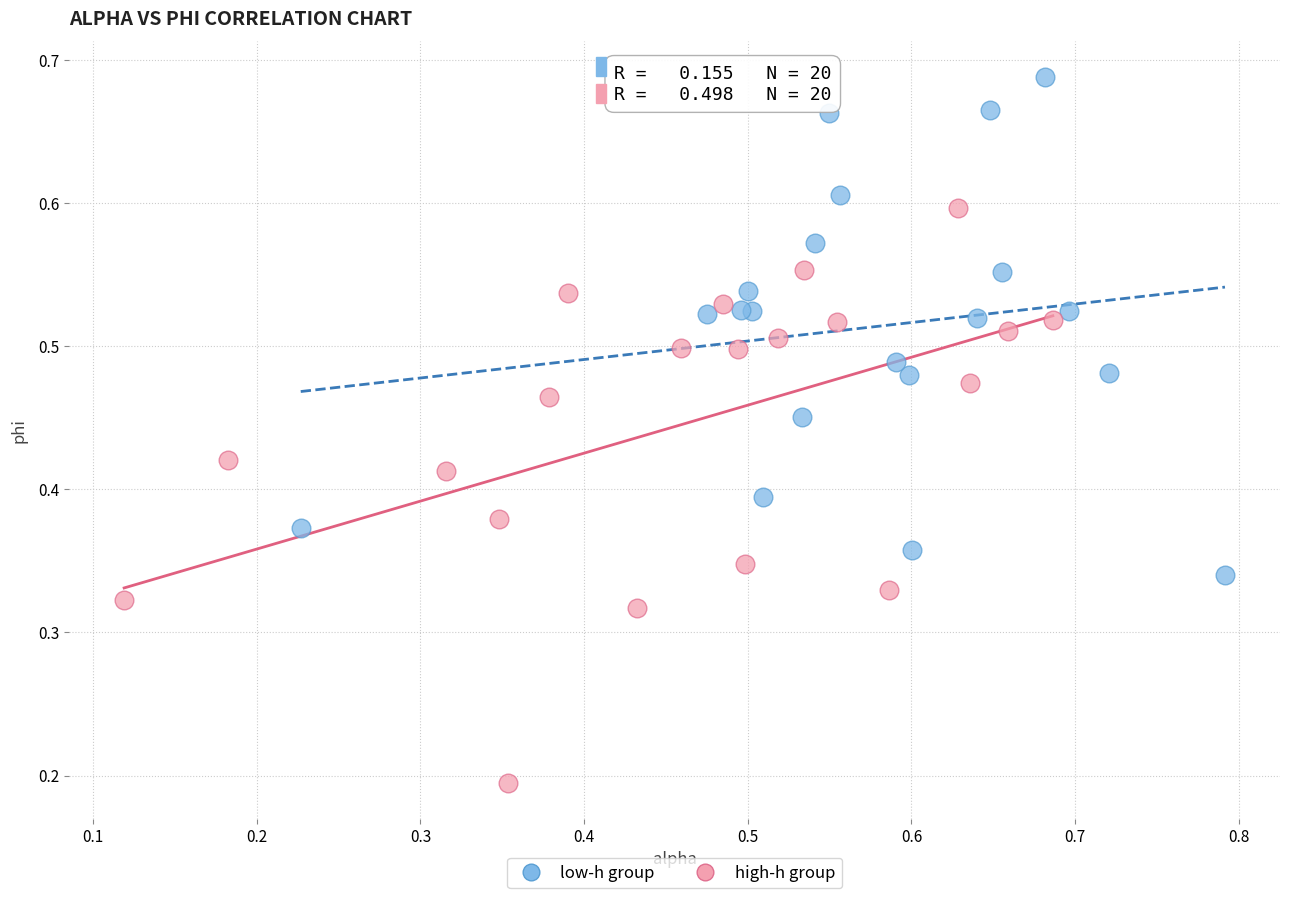

Which series reaches the minimum Y coordinate?

high-h group